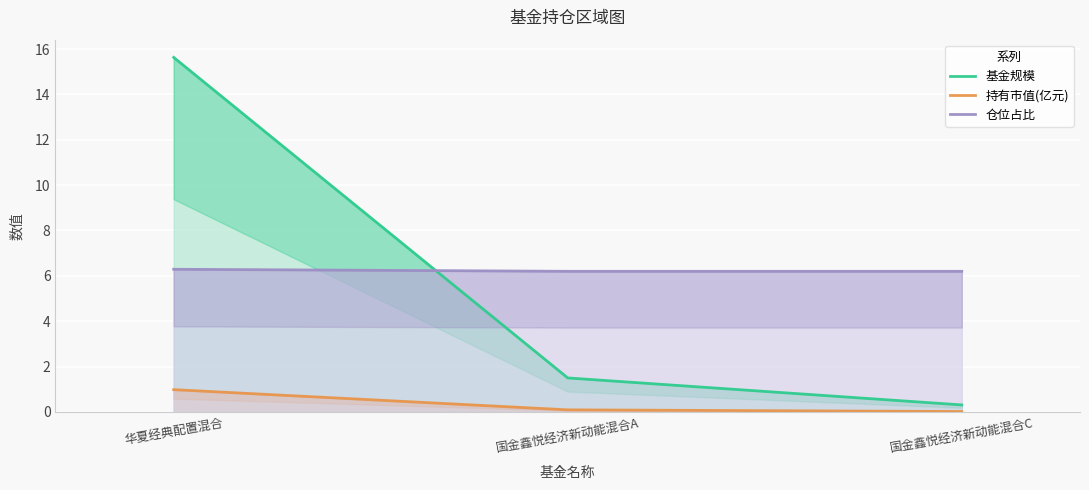

What are all the series names shown in the legend?

基金规模, 持有市值(亿元), 仓位占比